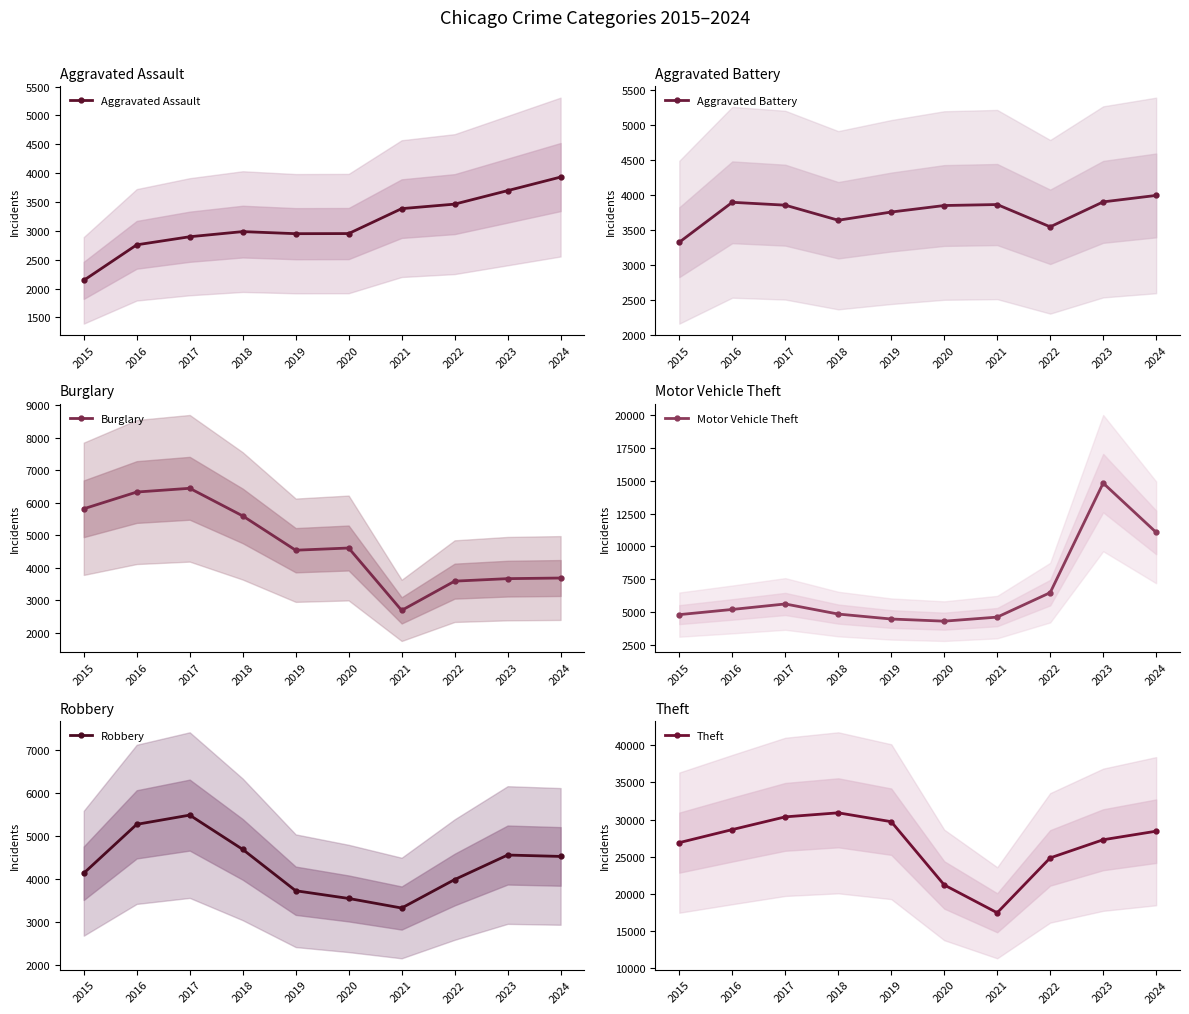

Is it true that Aggravated Assault equals 2759 at 2016?

True